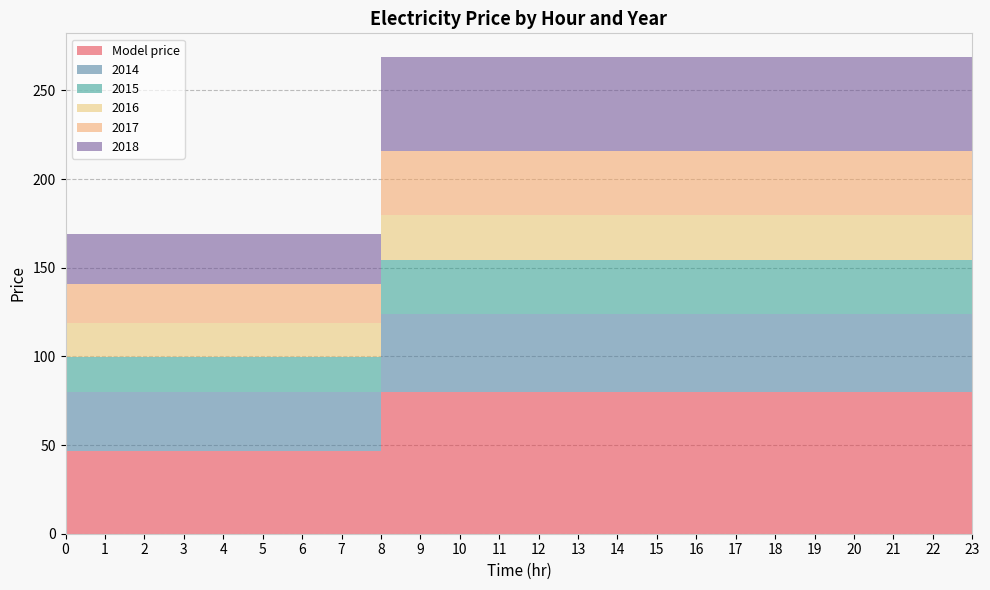

Reading left to right, transcribe all the data shown in this chart.

Model price: 0=46.5	1=46.5	2=46.5	3=46.5	4=46.5	5=46.5	6=46.5	7=46.5	8=46.5	8=80.1	9=80.1	10=80.1	11=80.1	12=80.1	13=80.1	14=80.1	15=80.1	16=80.1	17=80.1	18=80.1	19=80.1	20=80.1	21=80.1	22=80.1	23=80.1
2014: 0=33.5	1=33.5	2=33.5	3=33.5	4=33.5	5=33.5	6=33.5	7=33.5	8=33.5	8=43.9	9=43.9	10=43.9	11=43.9	12=43.9	13=43.9	14=43.9	15=43.9	16=43.9	17=43.9	18=43.9	19=43.9	20=43.9	21=43.9	22=43.9	23=43.9
2015: 0=19.8	1=19.8	2=19.8	3=19.8	4=19.8	5=19.8	6=19.8	7=19.8	8=19.8	8=30.4	9=30.4	10=30.4	11=30.4	12=30.4	13=30.4	14=30.4	15=30.4	16=30.4	17=30.4	18=30.4	19=30.4	20=30.4	21=30.4	22=30.4	23=30.4
2016: 0=19.1	1=19.1	2=19.1	3=19.1	4=19.1	5=19.1	6=19.1	7=19.1	8=19.1	8=25.1	9=25.1	10=25.1	11=25.1	12=25.1	13=25.1	14=25.1	15=25.1	16=25.1	17=25.1	18=25.1	19=25.1	20=25.1	21=25.1	22=25.1	23=25.1
2017: 0=22.1	1=22.1	2=22.1	3=22.1	4=22.1	5=22.1	6=22.1	7=22.1	8=22.1	8=36.3	9=36.3	10=36.3	11=36.3	12=36.3	13=36.3	14=36.3	15=36.3	16=36.3	17=36.3	18=36.3	19=36.3	20=36.3	21=36.3	22=36.3	23=36.3
2018: 0=28.2	1=28.2	2=28.2	3=28.2	4=28.2	5=28.2	6=28.2	7=28.2	8=28.2	8=53.0	9=53.0	10=53.0	11=53.0	12=53.0	13=53.0	14=53.0	15=53.0	16=53.0	17=53.0	18=53.0	19=53.0	20=53.0	21=53.0	22=53.0	23=53.0